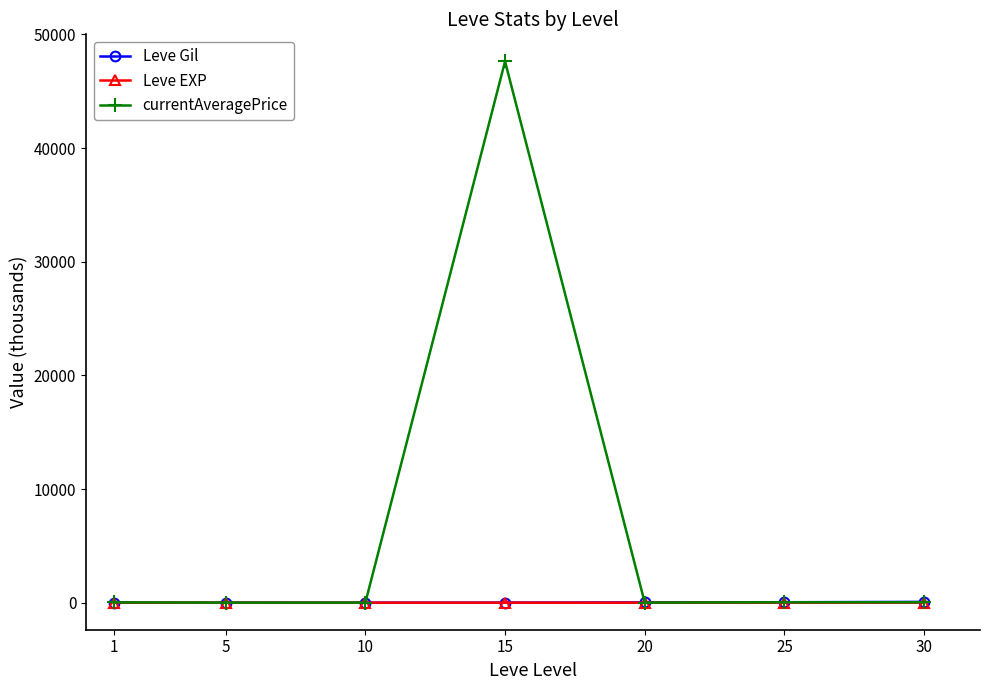

How many data points does each series have?

7